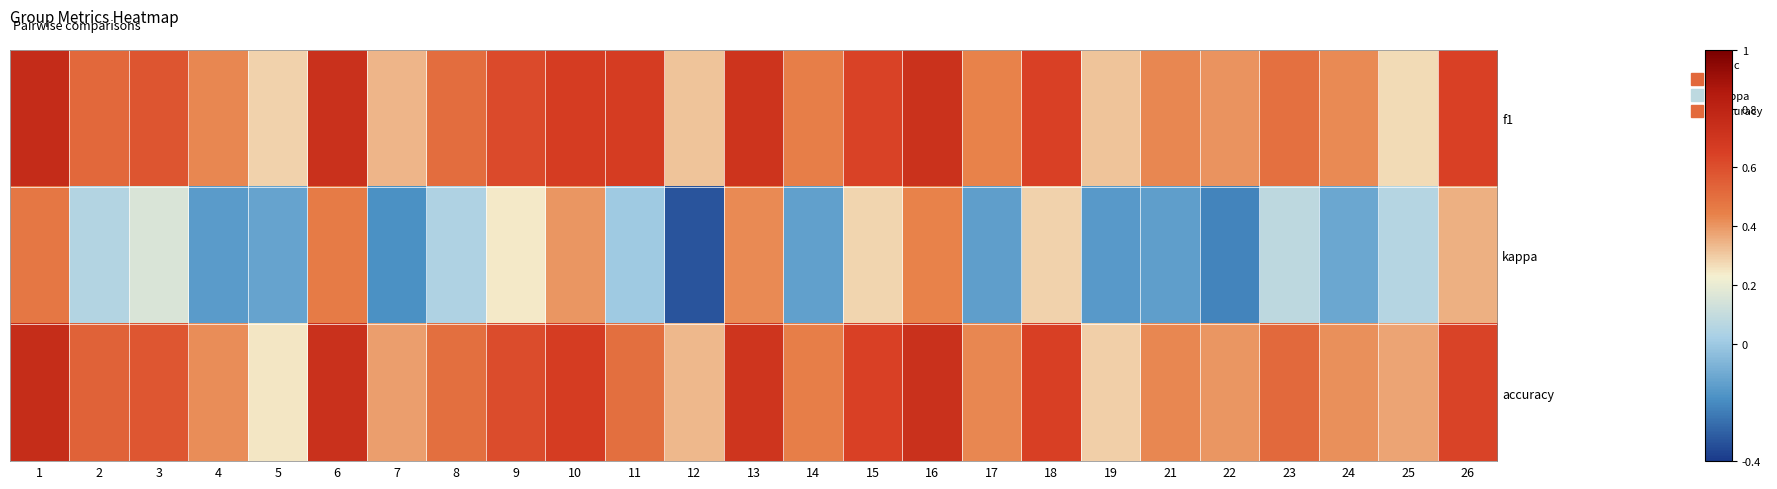

Which category has the highest value across all series?

1